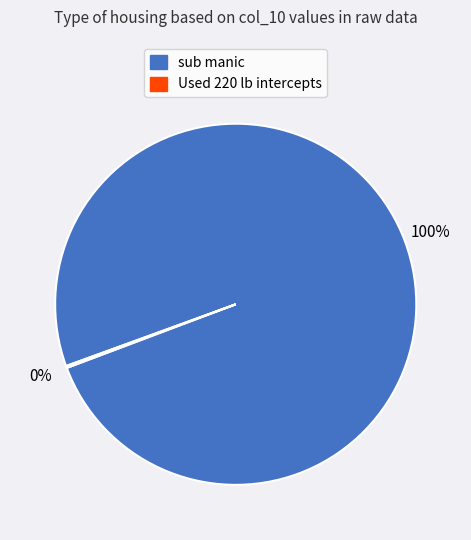

To the nearest percent, what is the average slice percentage?

50%